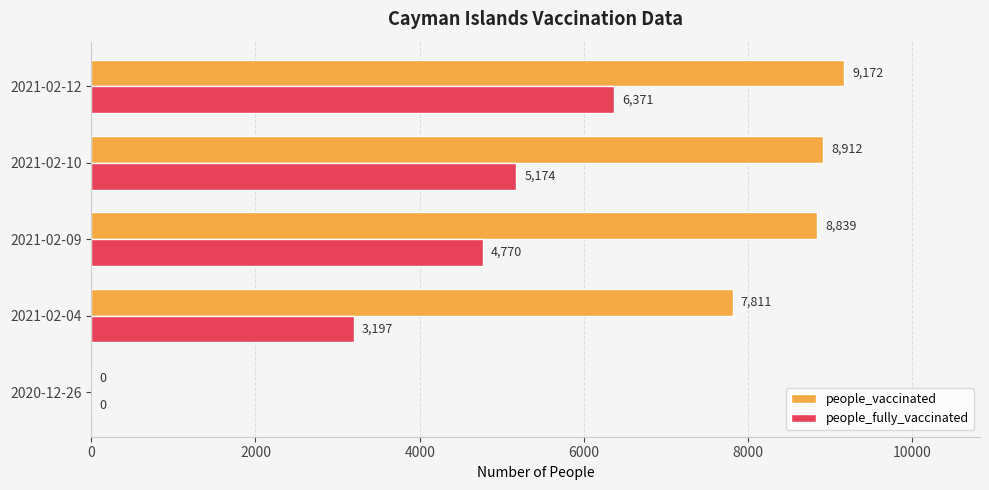

What is the average value of the people_vaccinated series?

6947